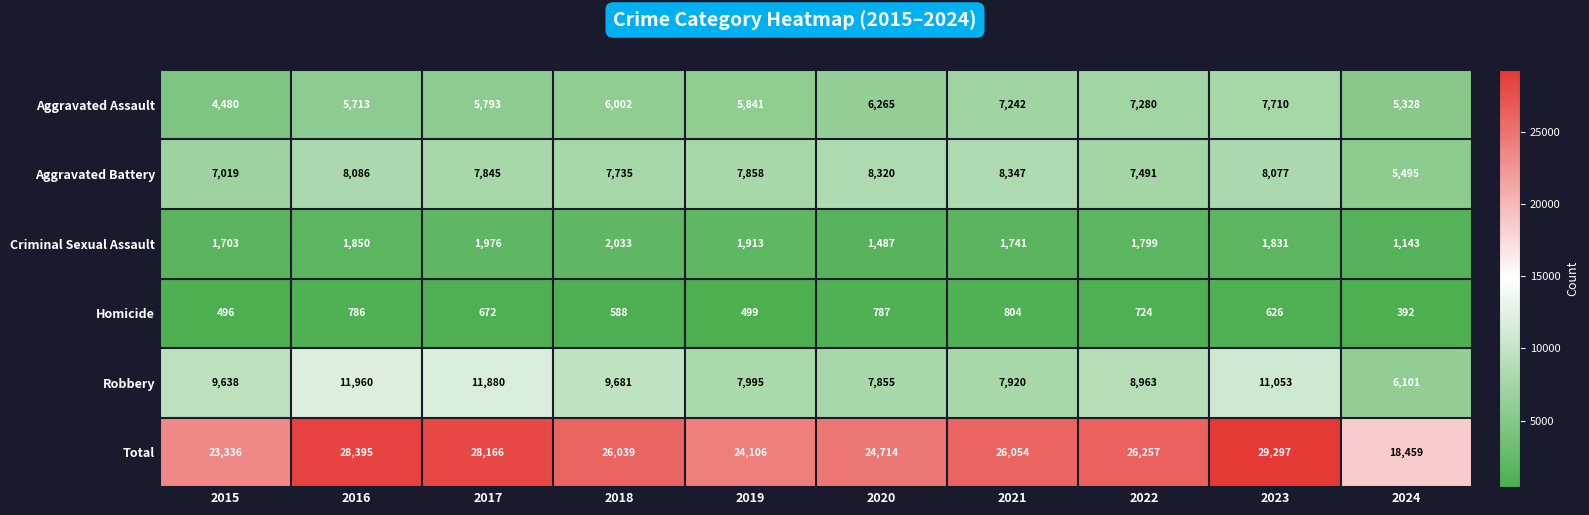

Read the Robbery value at 2016.

11960